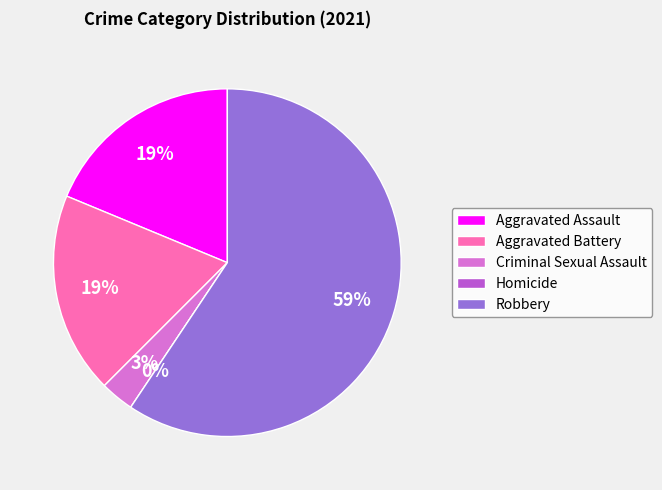

Count the number of slices in the pie.

5